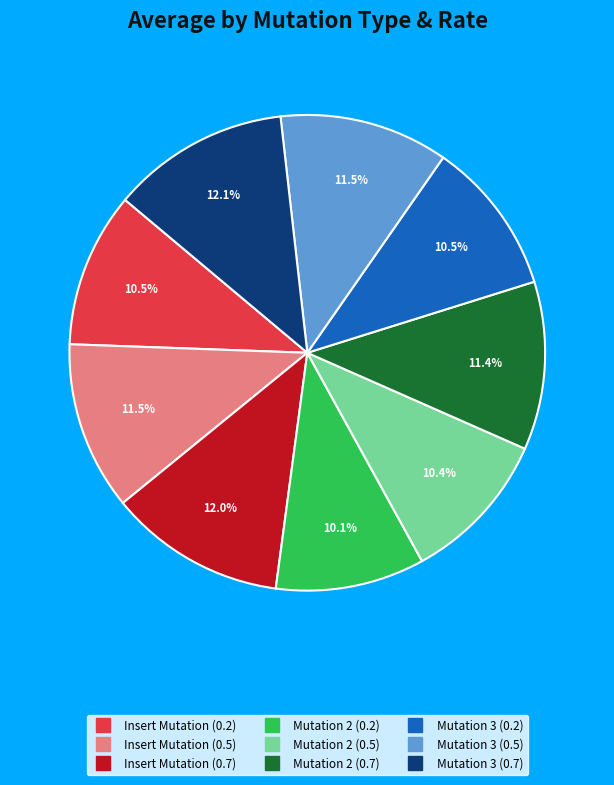

To the nearest percent, what is the difference between the Mutation 2 (0.2) and Insert Mutation (0.7) slice percentages?

2%